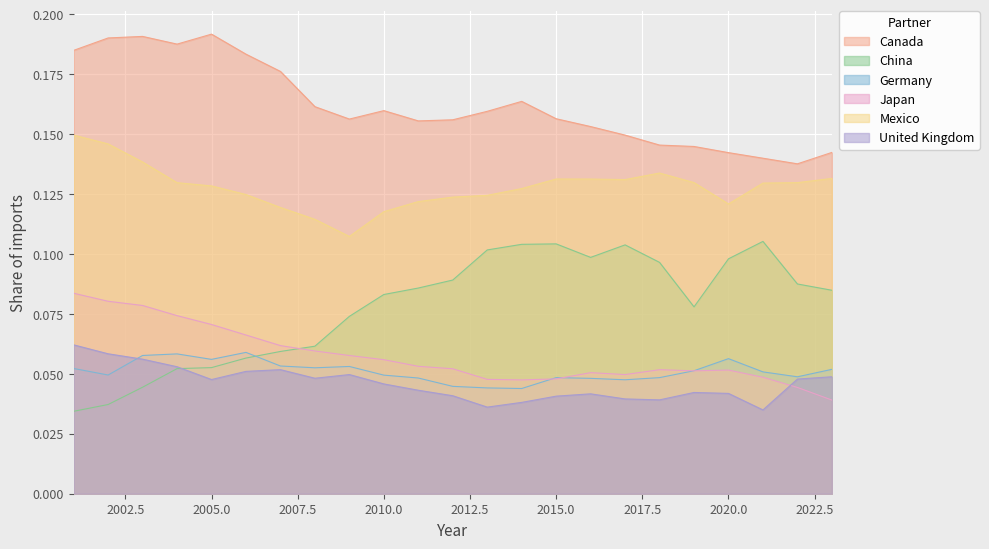

True or false: Japan and Mexico cross at least once.

False